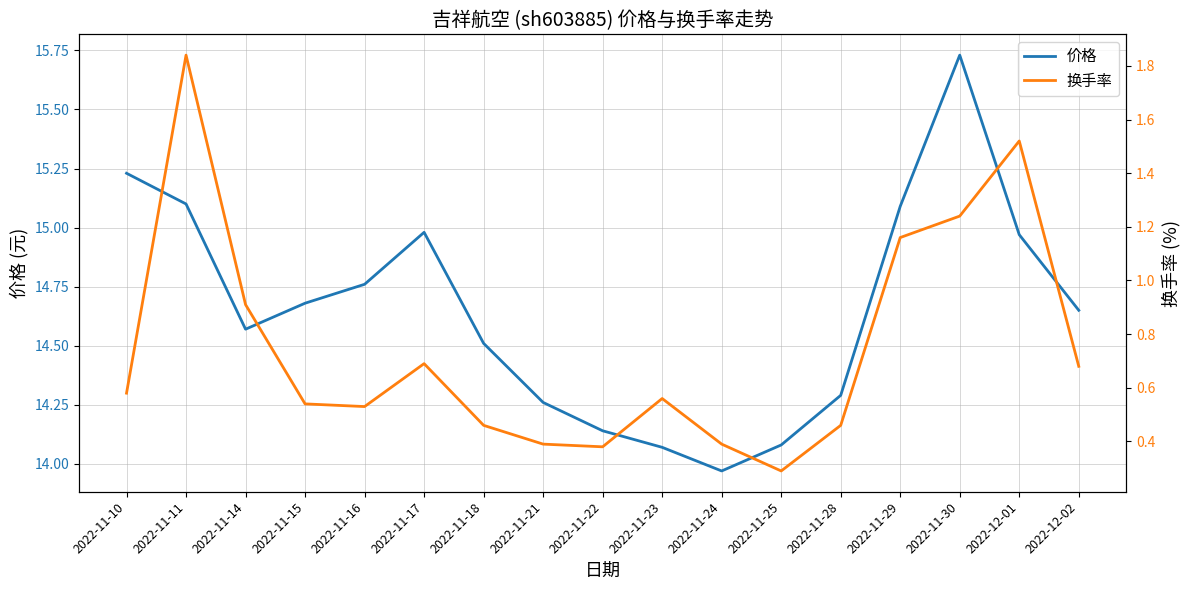

What position from the left is 2022-11-22?

9